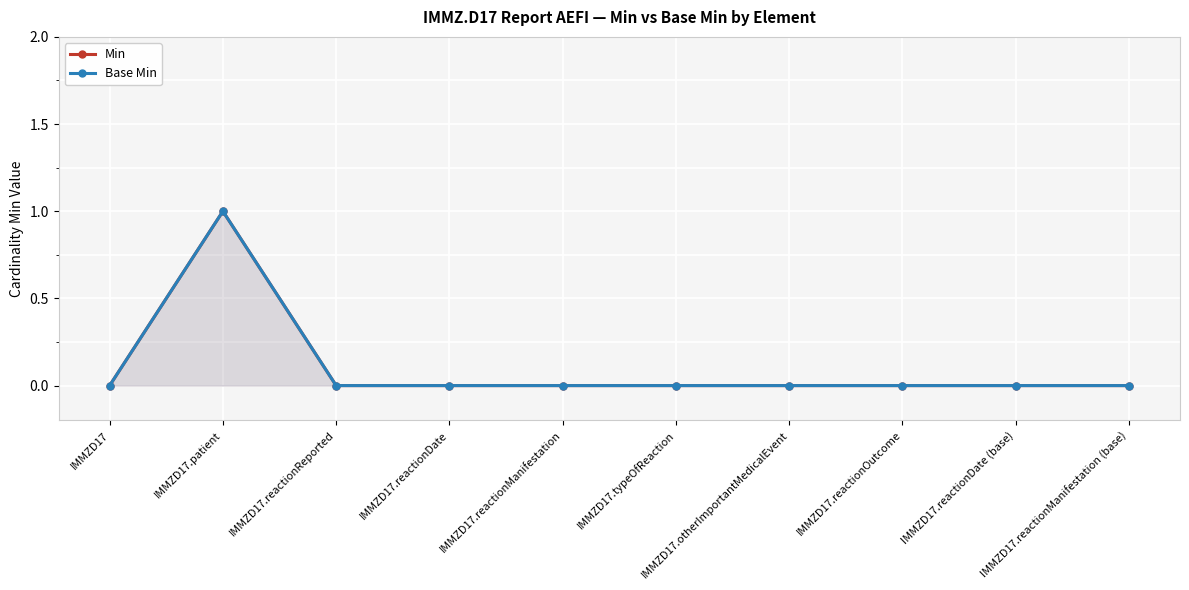

Rank the series by their maximum value, from highest to lowest.

Min, Base Min